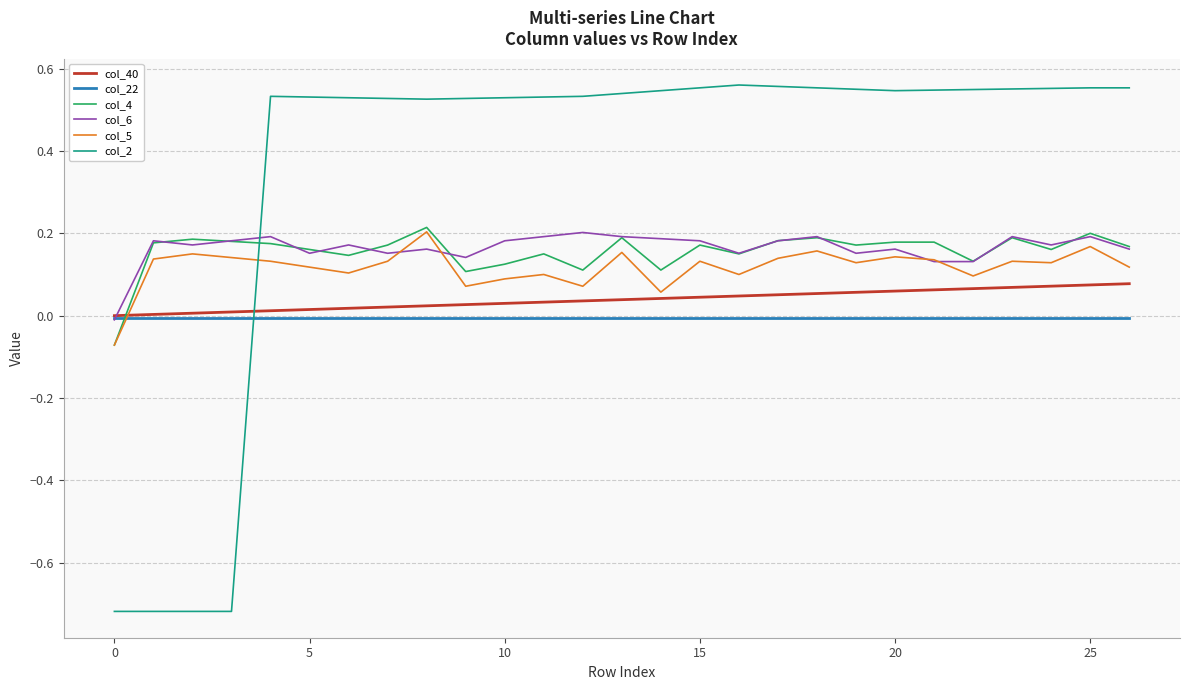

True or false: col_5 and col_6 intersect in this chart.

True